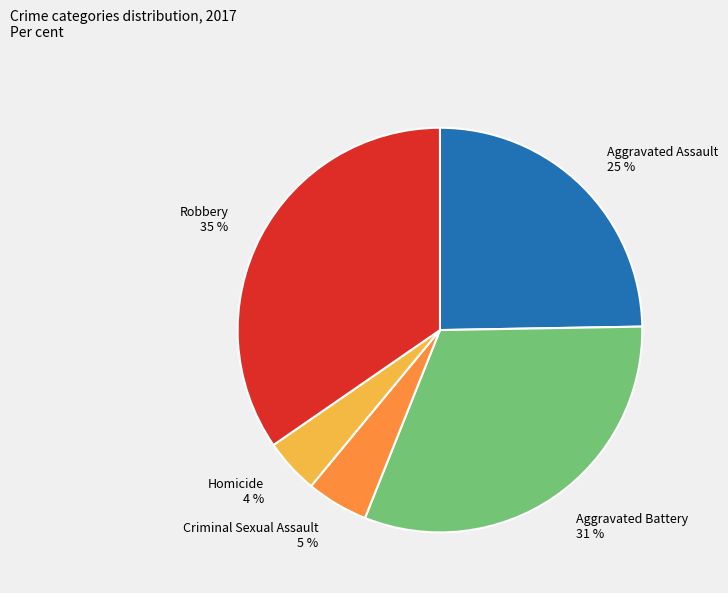

Rank the categories by value from highest to lowest.

Robbery, Aggravated Battery, Aggravated Assault, Criminal Sexual Assault, Homicide